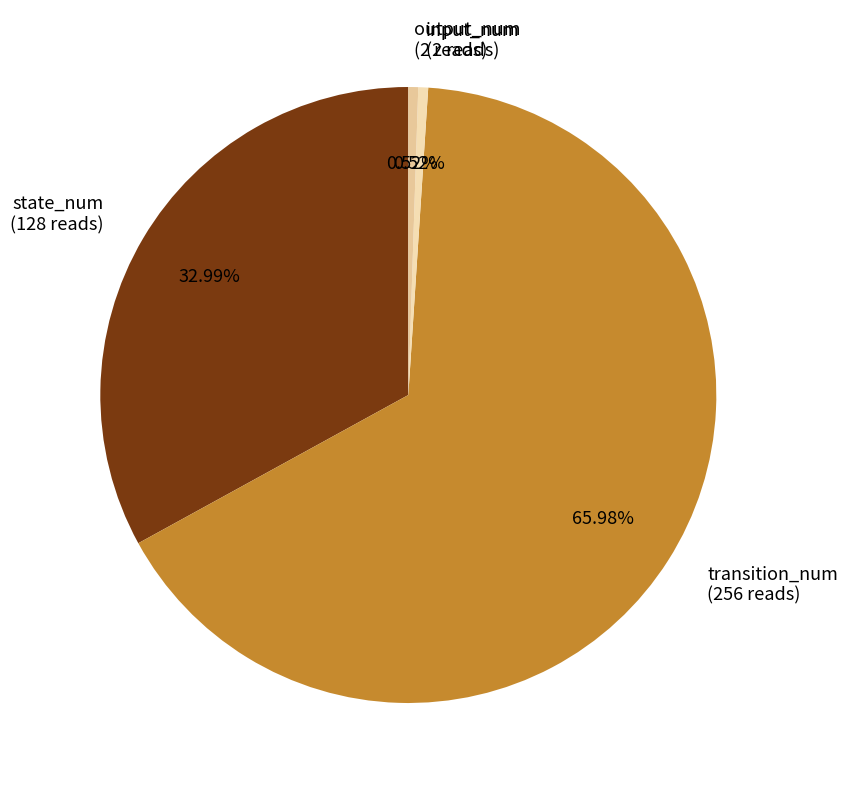

How many slices are in this pie chart?

4